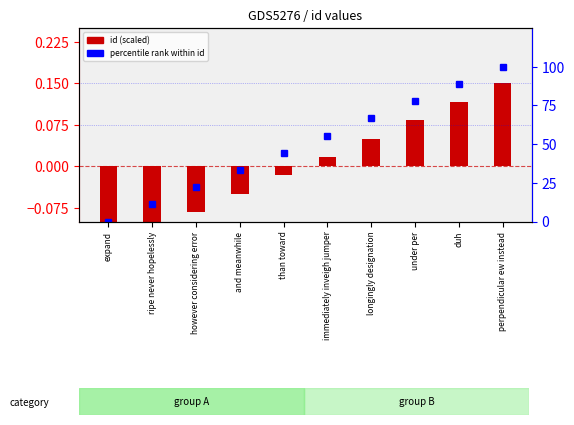

Reading left to right, list all the values displayed in this chart.

id (scaled): -0.1	-0.1	-0.1	-0.0	-0.0	0.0	0.0	0.1	0.1	0.1
percentile rank within id: 0.0	11.1	22.2	33.3	44.4	55.6	66.7	77.8	88.9	100.0